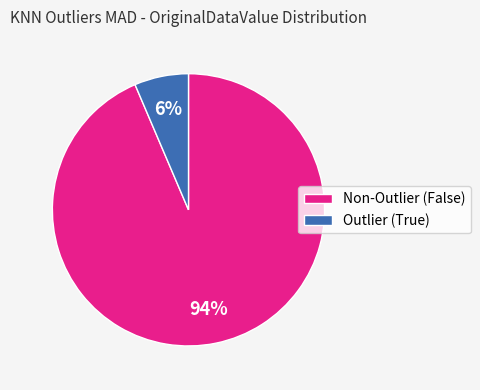

The Outlier (True) slice represents 6% of the pie. True or false?

True